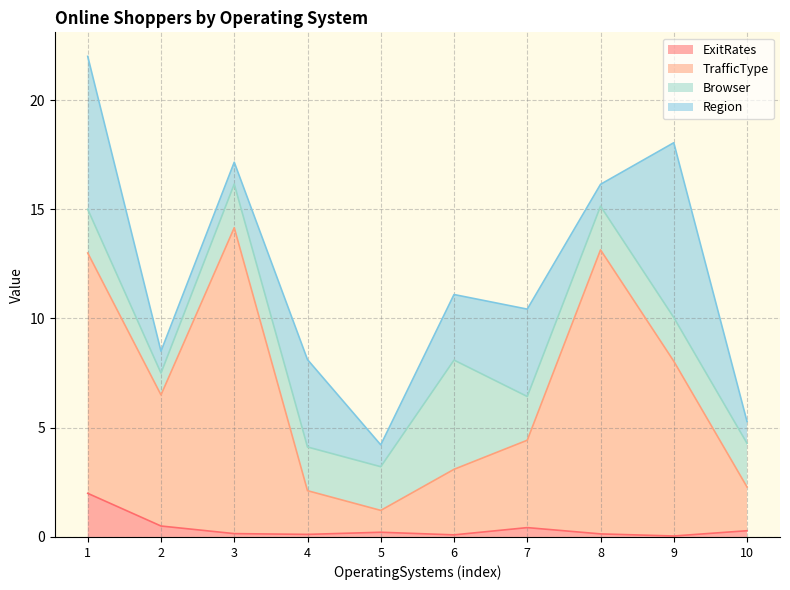

How many interior local valleys does the TrafficType series have?

2